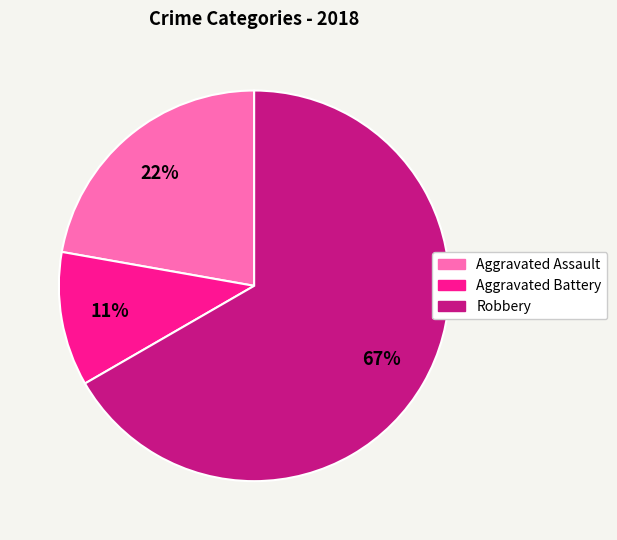

Rank the categories by value from lowest to highest.

Aggravated Battery, Aggravated Assault, Robbery